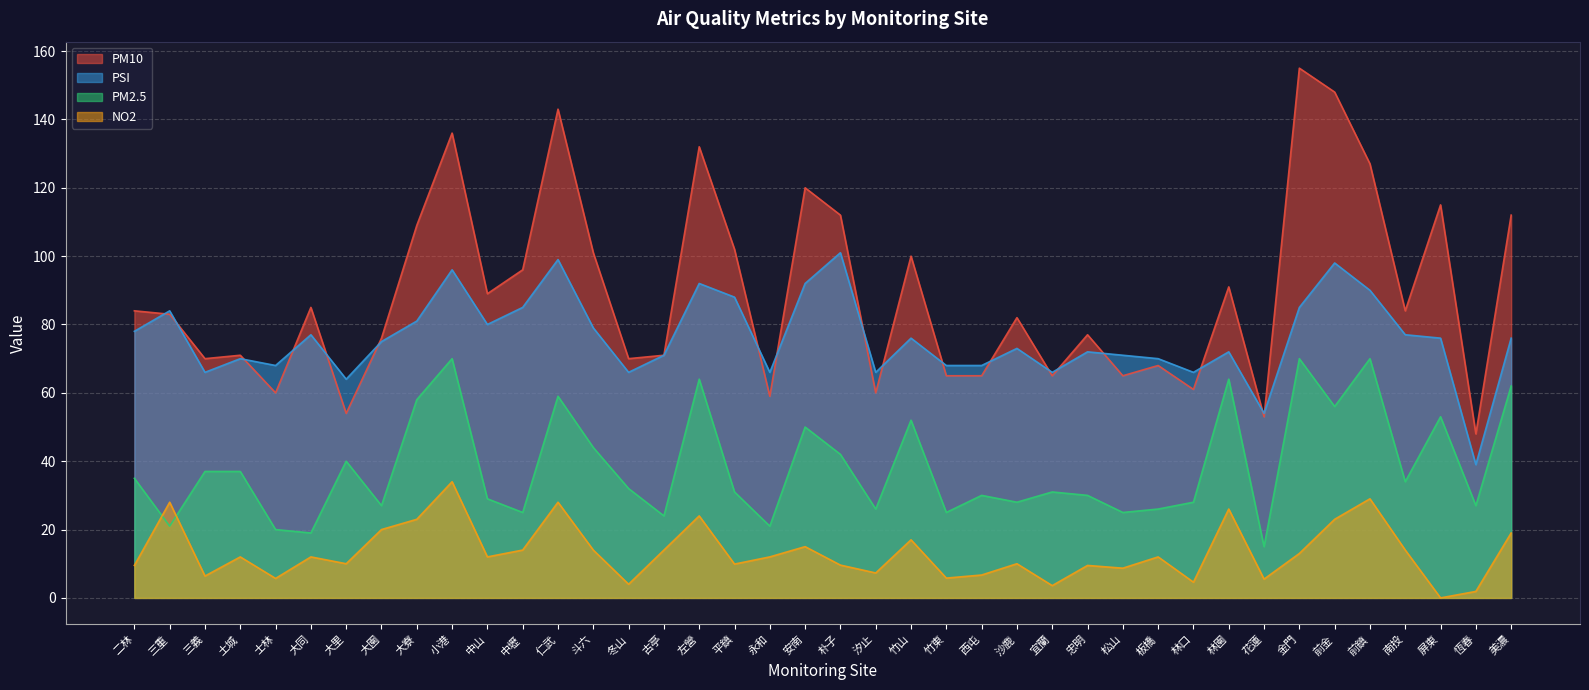

Where do PM10 and PSI first cross each other?

二林 and 三重